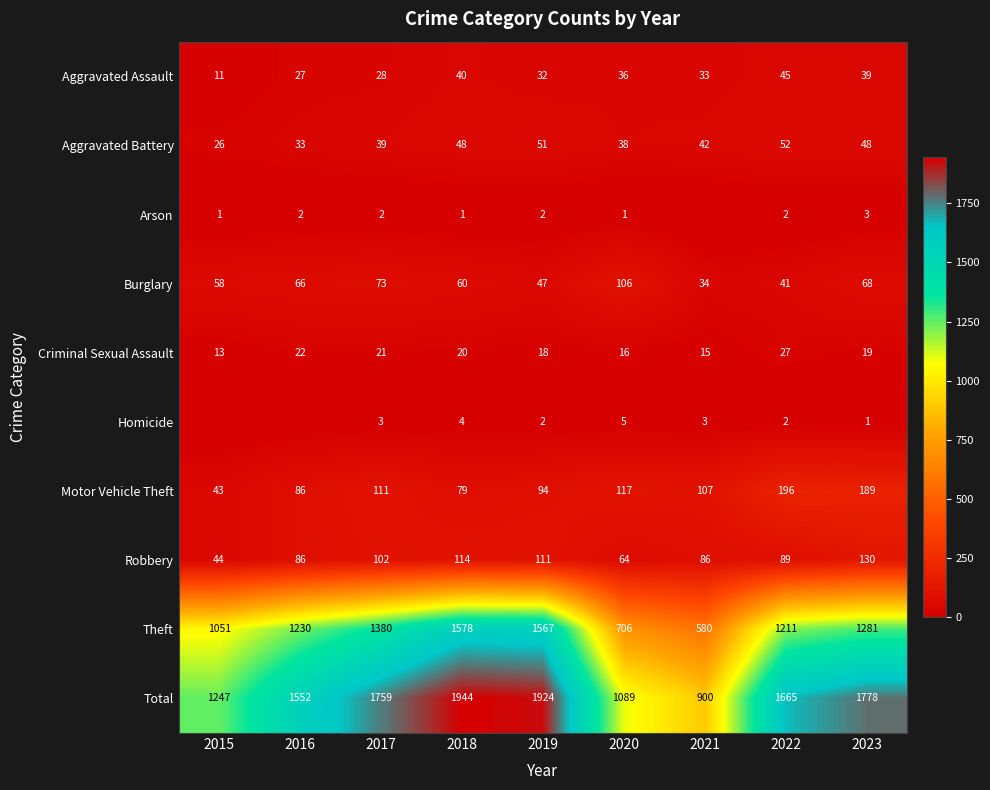

At which category does the chart reach its minimum across all series?

2021